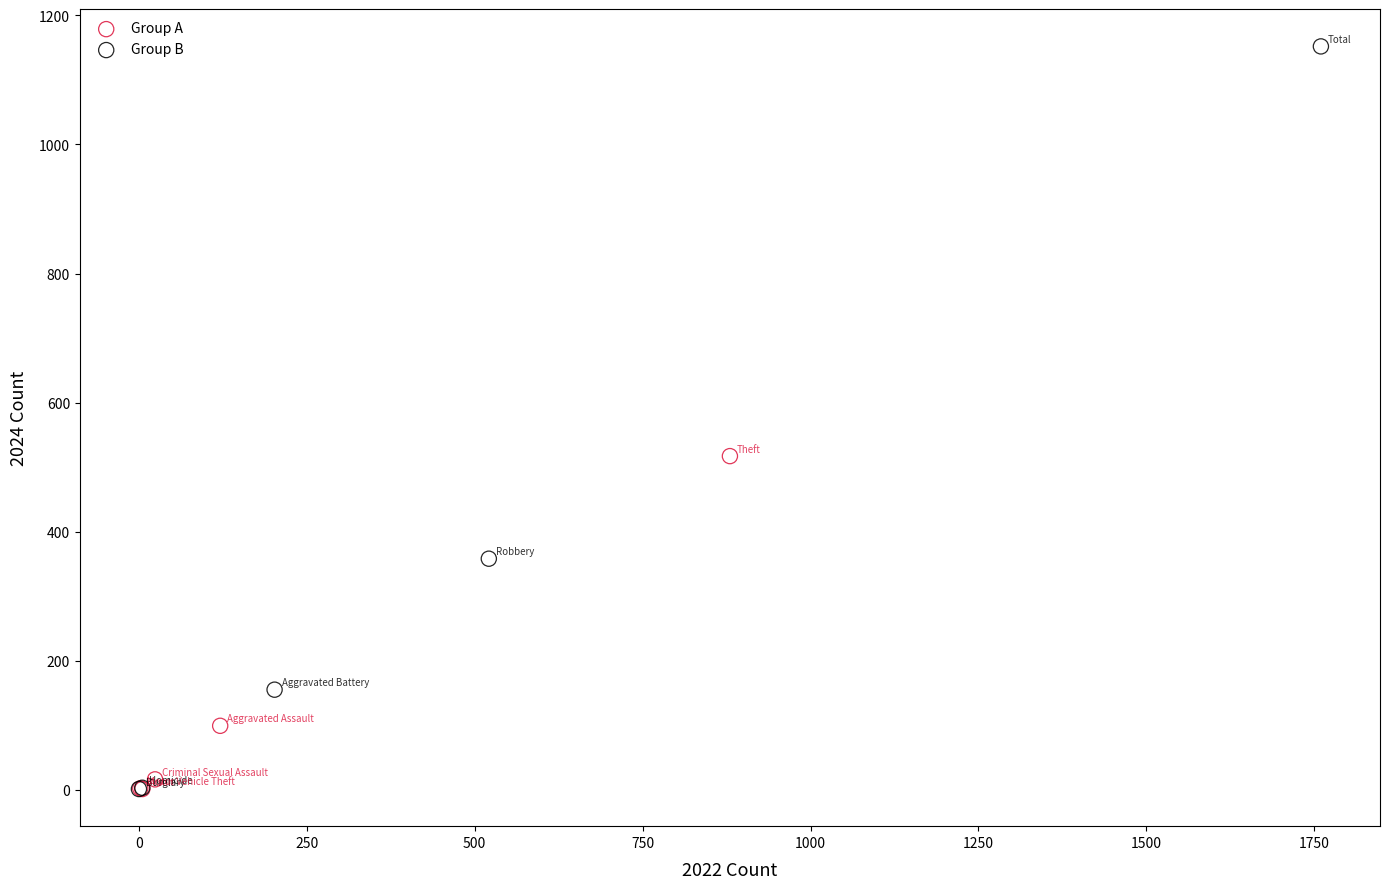

Which series contains the highest Y value?

Group B